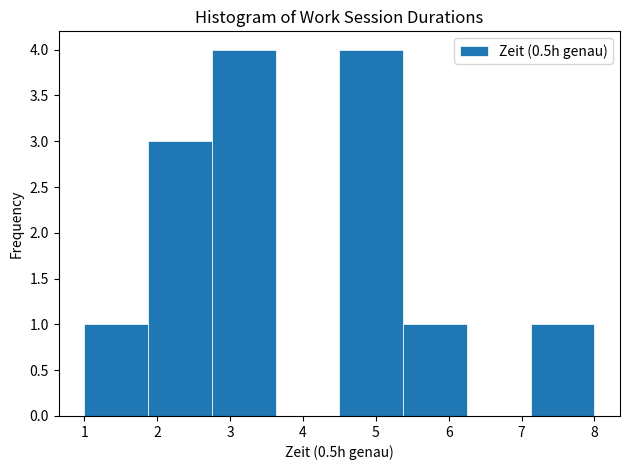

How tall is the bar that spans 1.0 to 1.9 on the x-axis? Neither the bar edges nor the heights are printed on the chart, so give them approximately, as read against the axes.

1